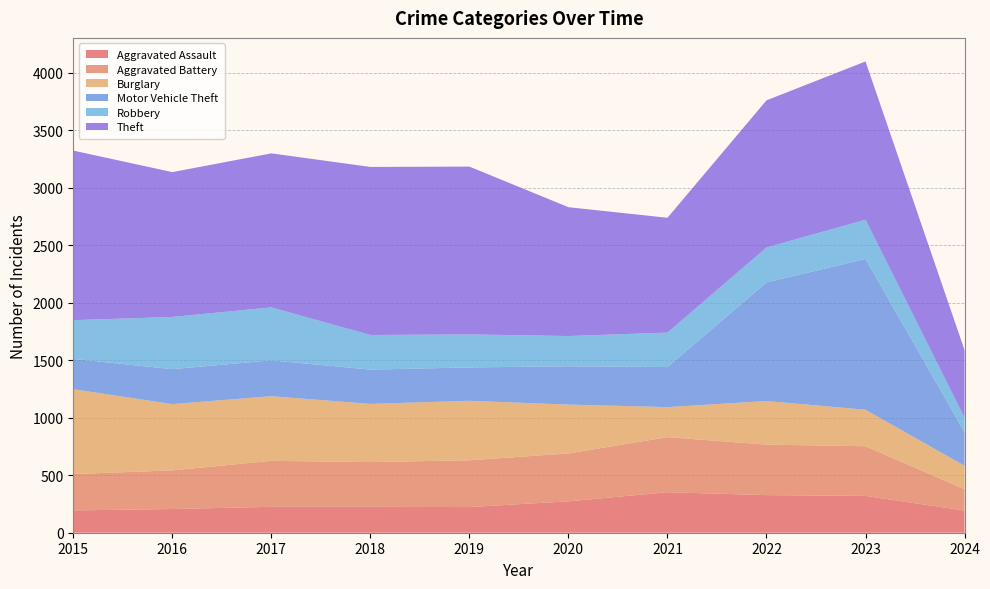

Reading left to right, what are all the values shown in this chart?

Aggravated Assault: 194	206	225	225	223	273	352	327	320	193
Aggravated Battery: 316	336	400	389	407	416	479	439	432	185
Burglary: 738	576	562	506	517	425	261	379	317	204
Motor Vehicle Theft: 263	304	312	298	290	333	348	1031	1311	292
Robbery: 337	454	460	301	287	263	300	304	341	126
Theft: 1474	1259	1339	1461	1459	1120	998	1279	1376	587